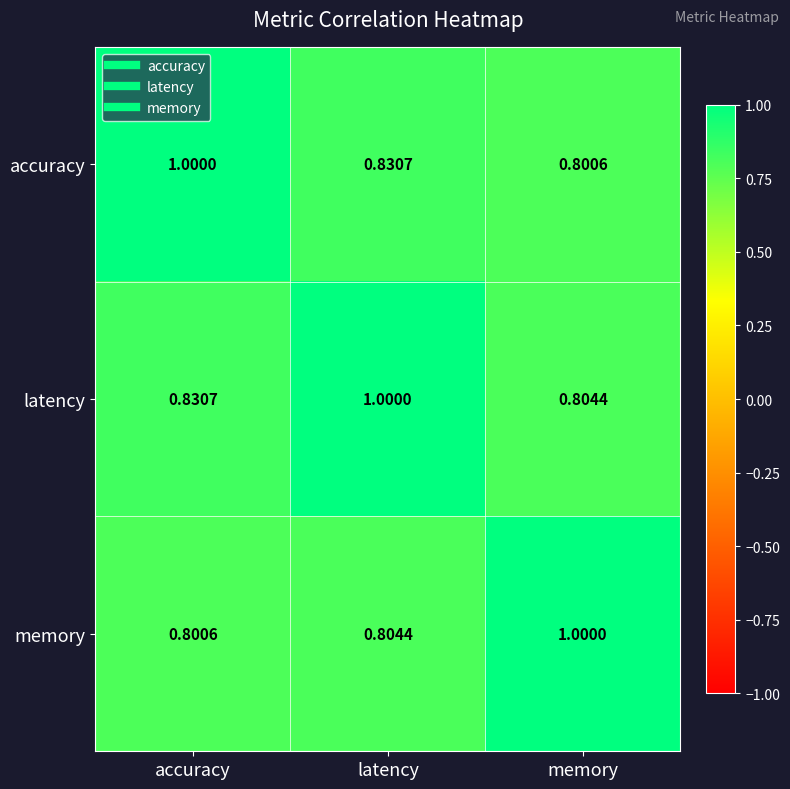

Which category has the lowest value in the memory series?

accuracy